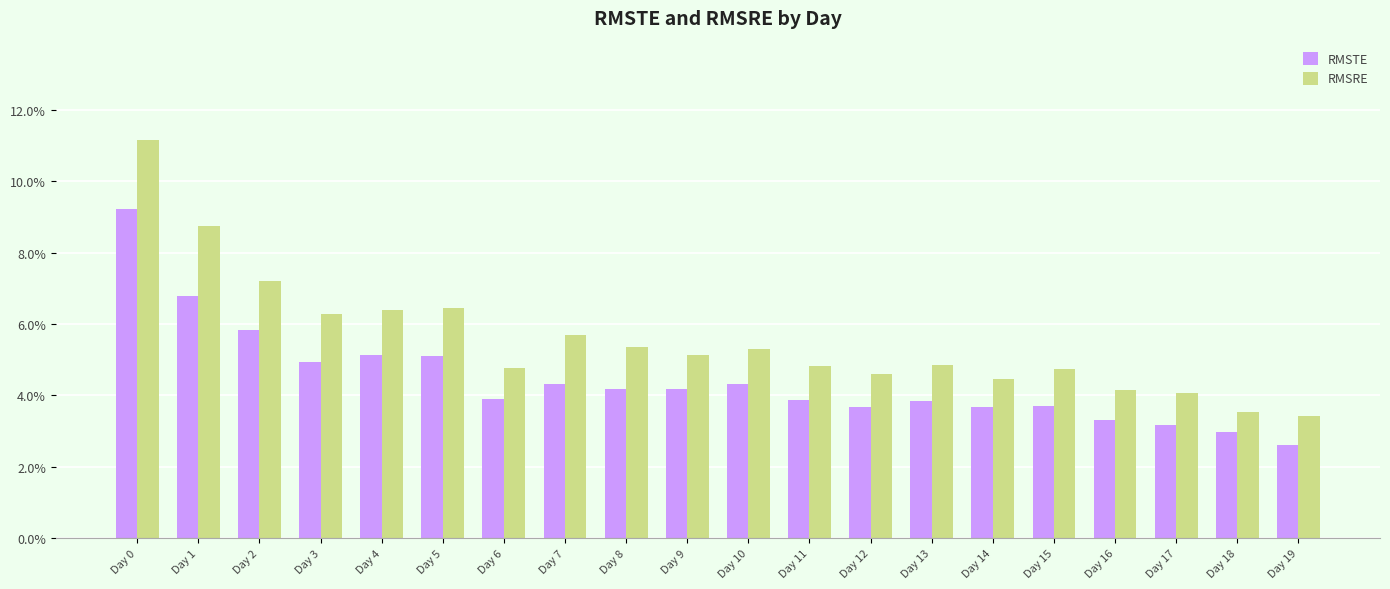

Are the bars horizontal?

No